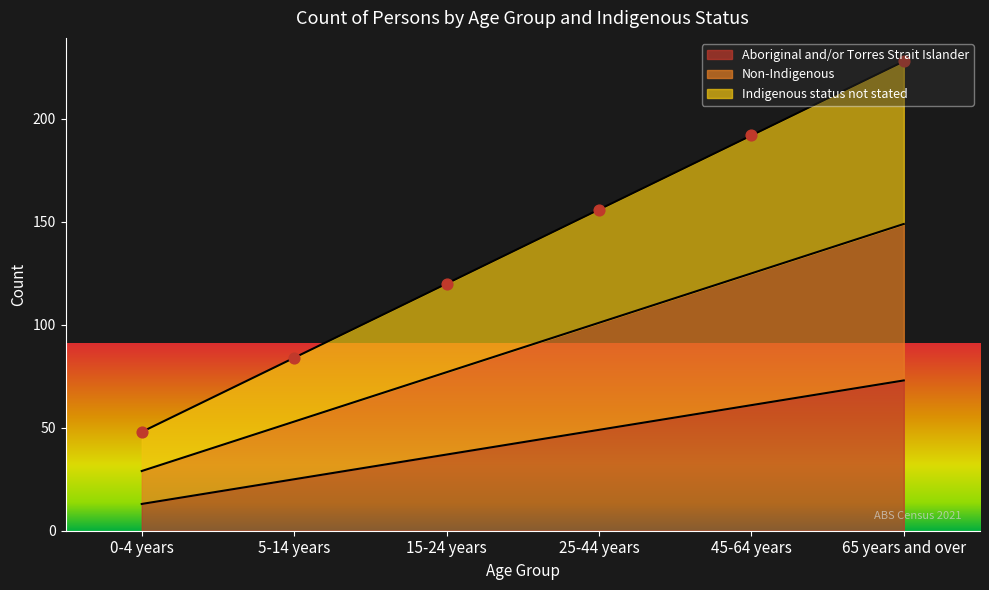

Which series reaches the minimum Y coordinate?

Aboriginal and/or Torres Strait Islander